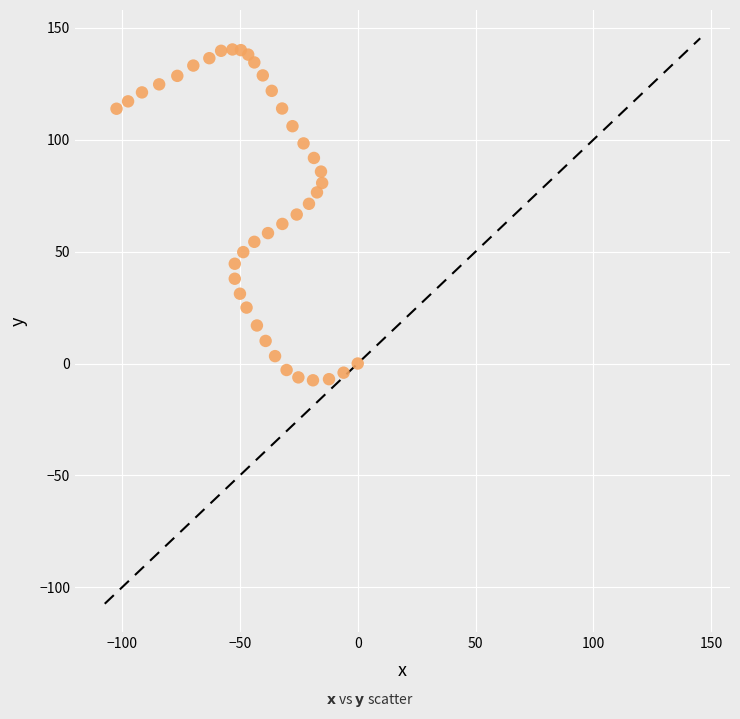

What is the range of Y values (max minus min)?

147.9